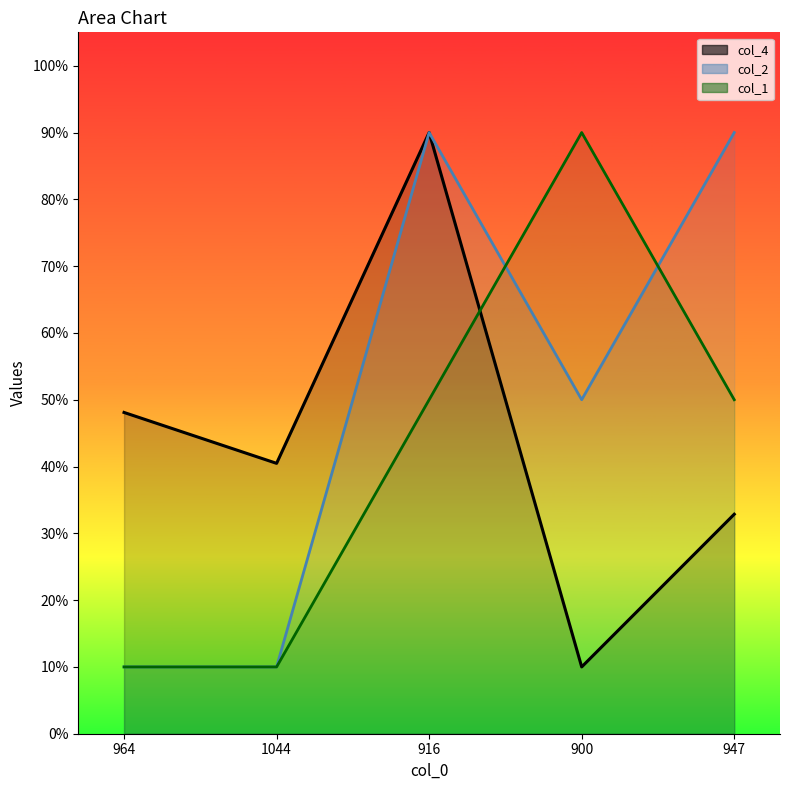

What is the difference between the highest and lowest values at 900?

80.0